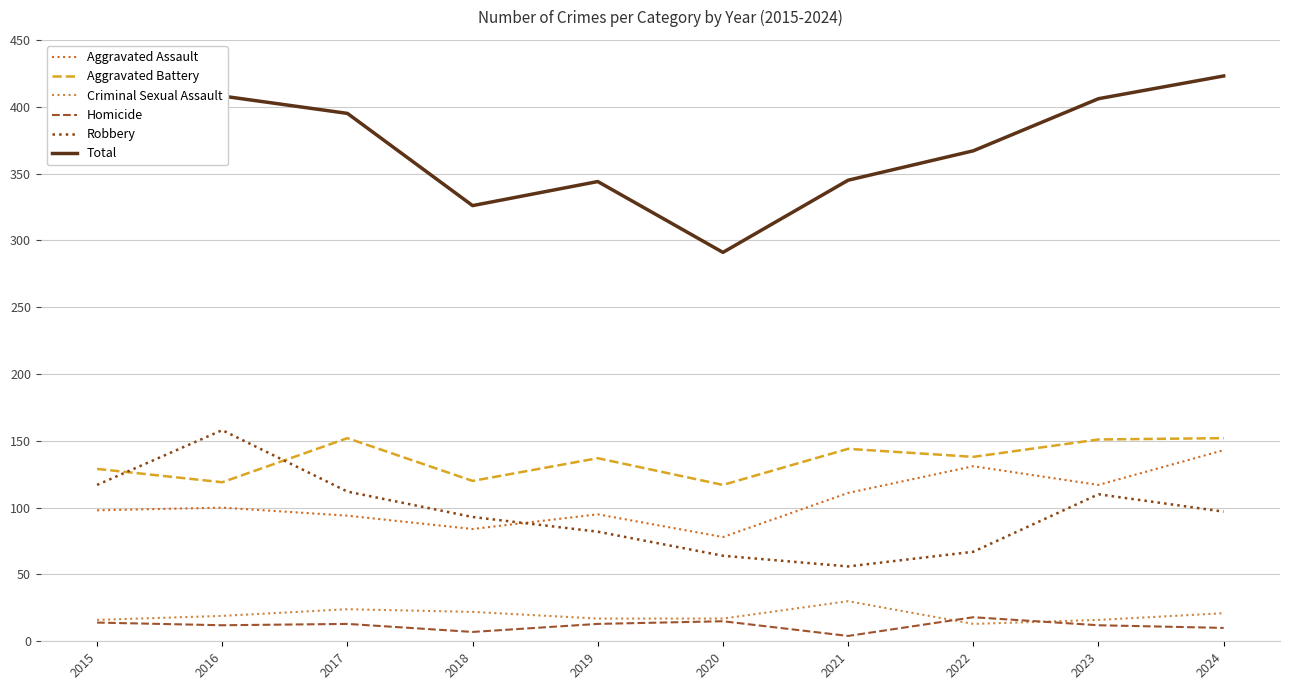

How many values in the Total series are below 374?

5